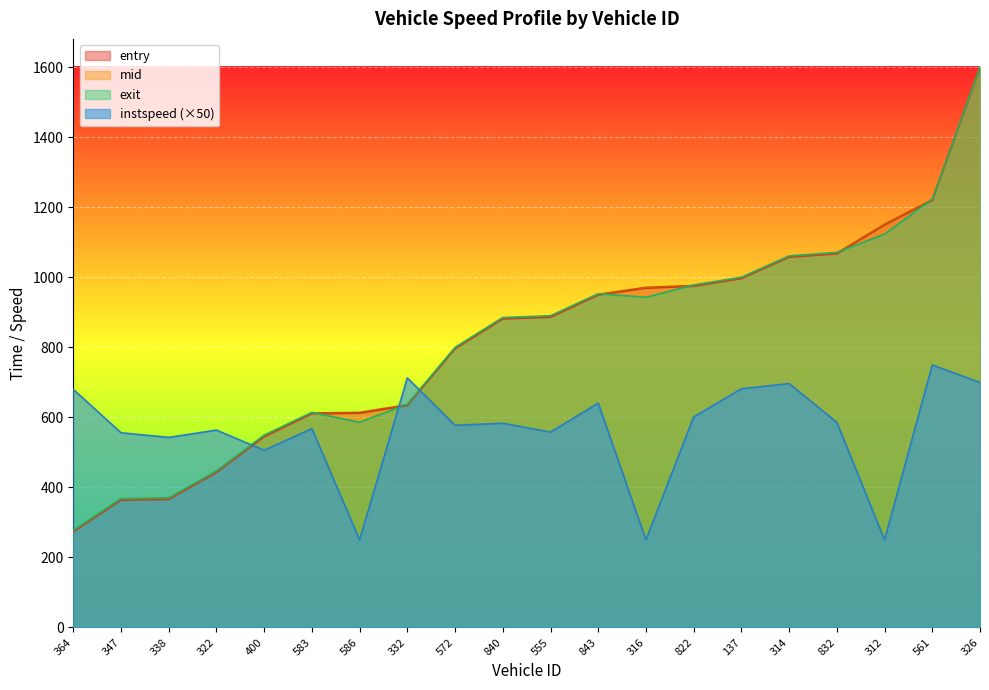

How many categories are shown in the chart?

20